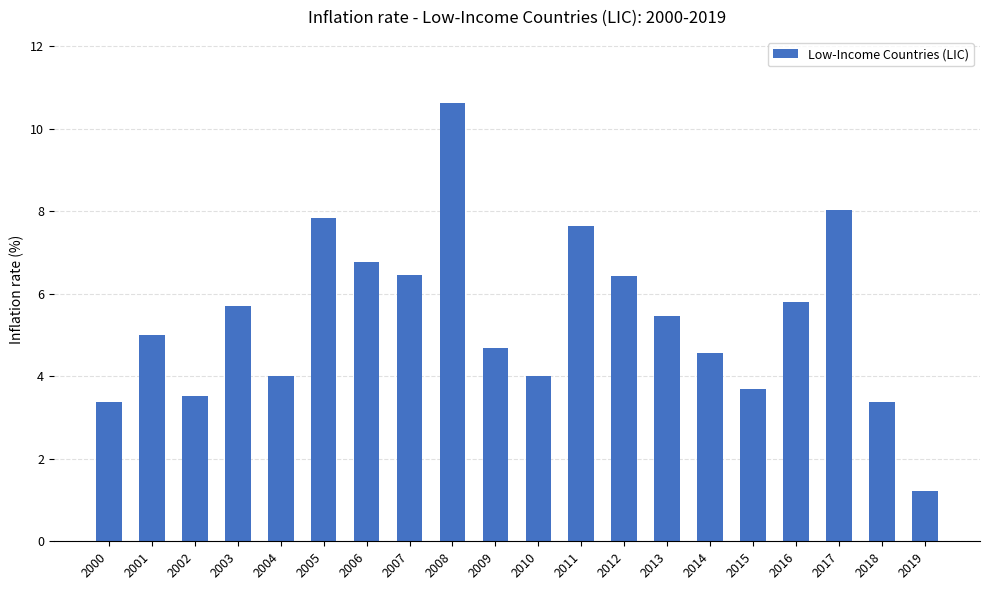

Which label corresponds to the smallest value in the chart?

2019